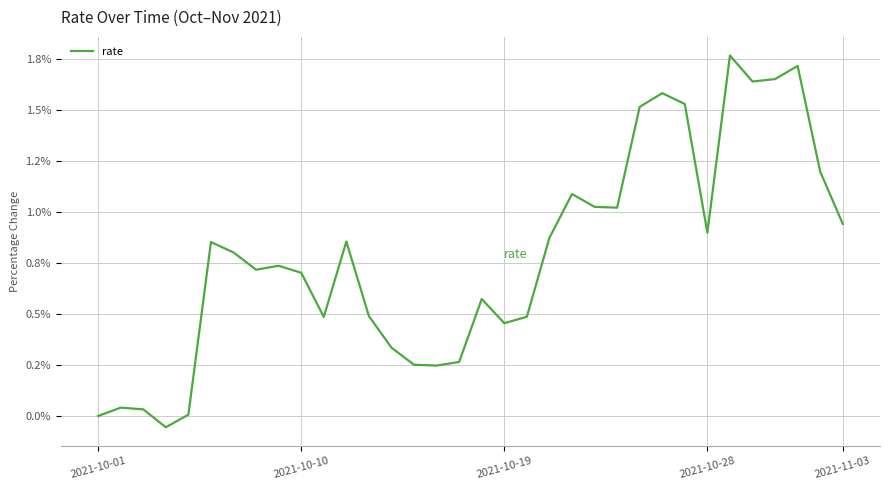

Does the chart display data point markers on the line(s)?

No